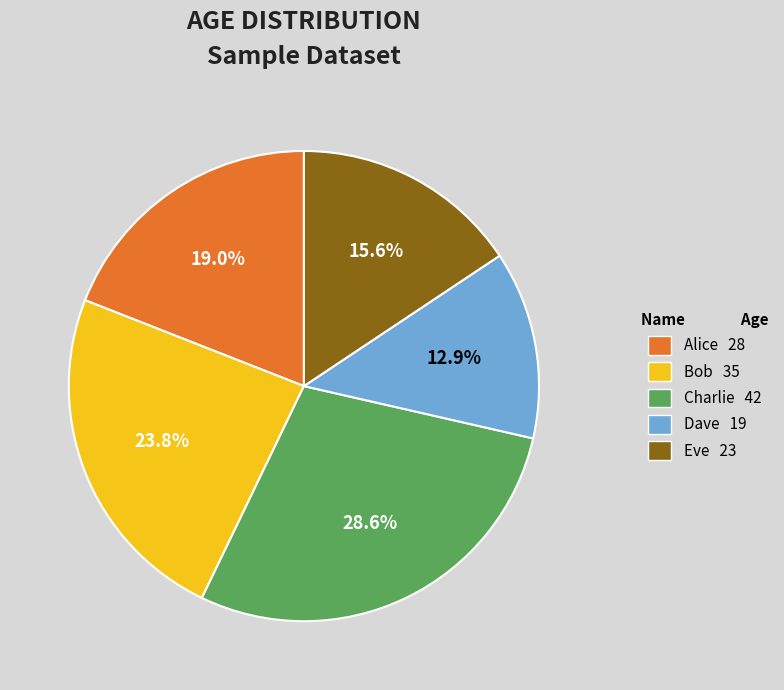

What is the total percentage of Charlie and Alice?

47.6%